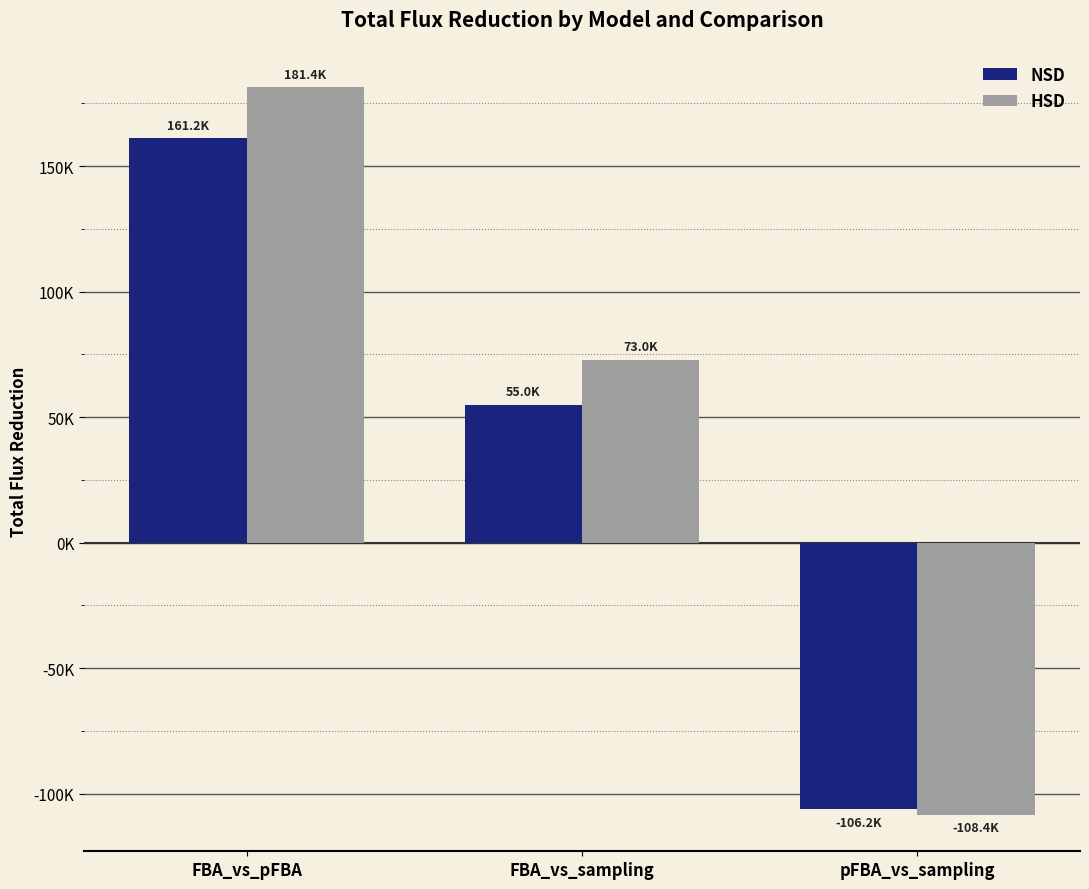

The value of HSD at pFBA_vs_sampling is -108422.3. True or false?

True